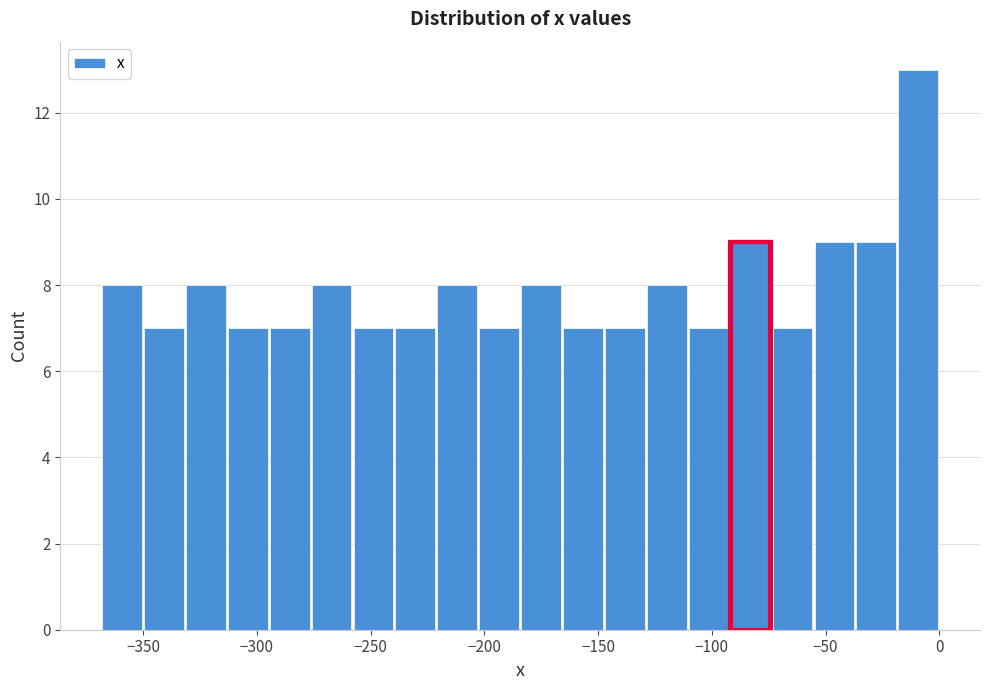

Around what value on the x-axis is the tallest bar? Give the approximate position of its centre, as read against the axis.

-10